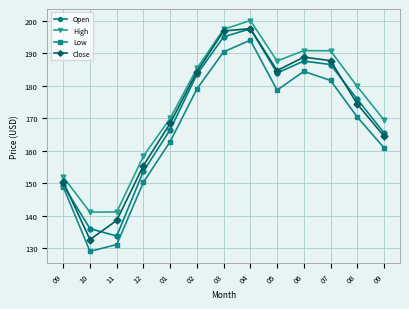

Which series has the largest total across all categories?

High